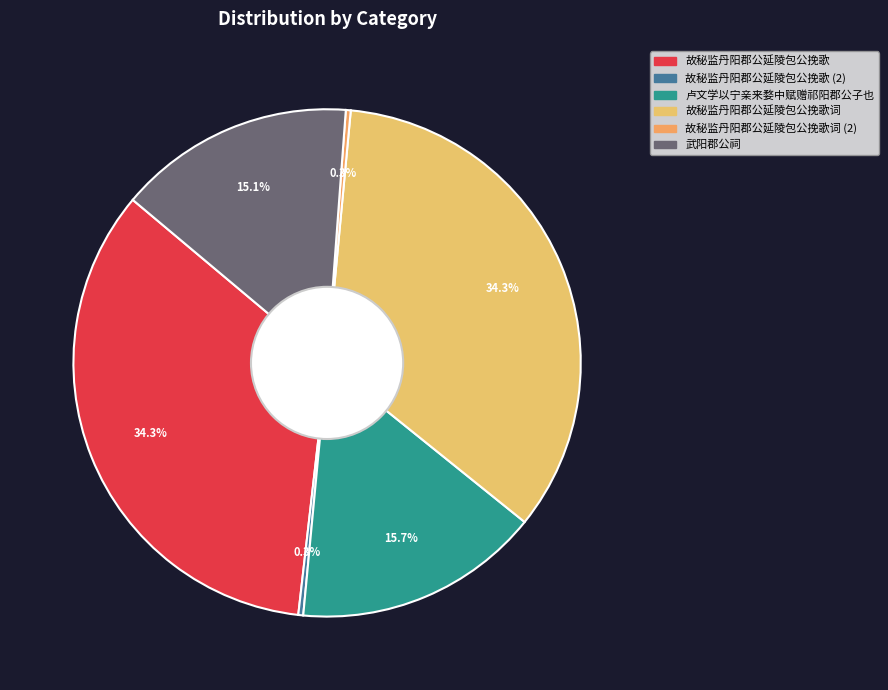

How many slices are in this pie chart?

6